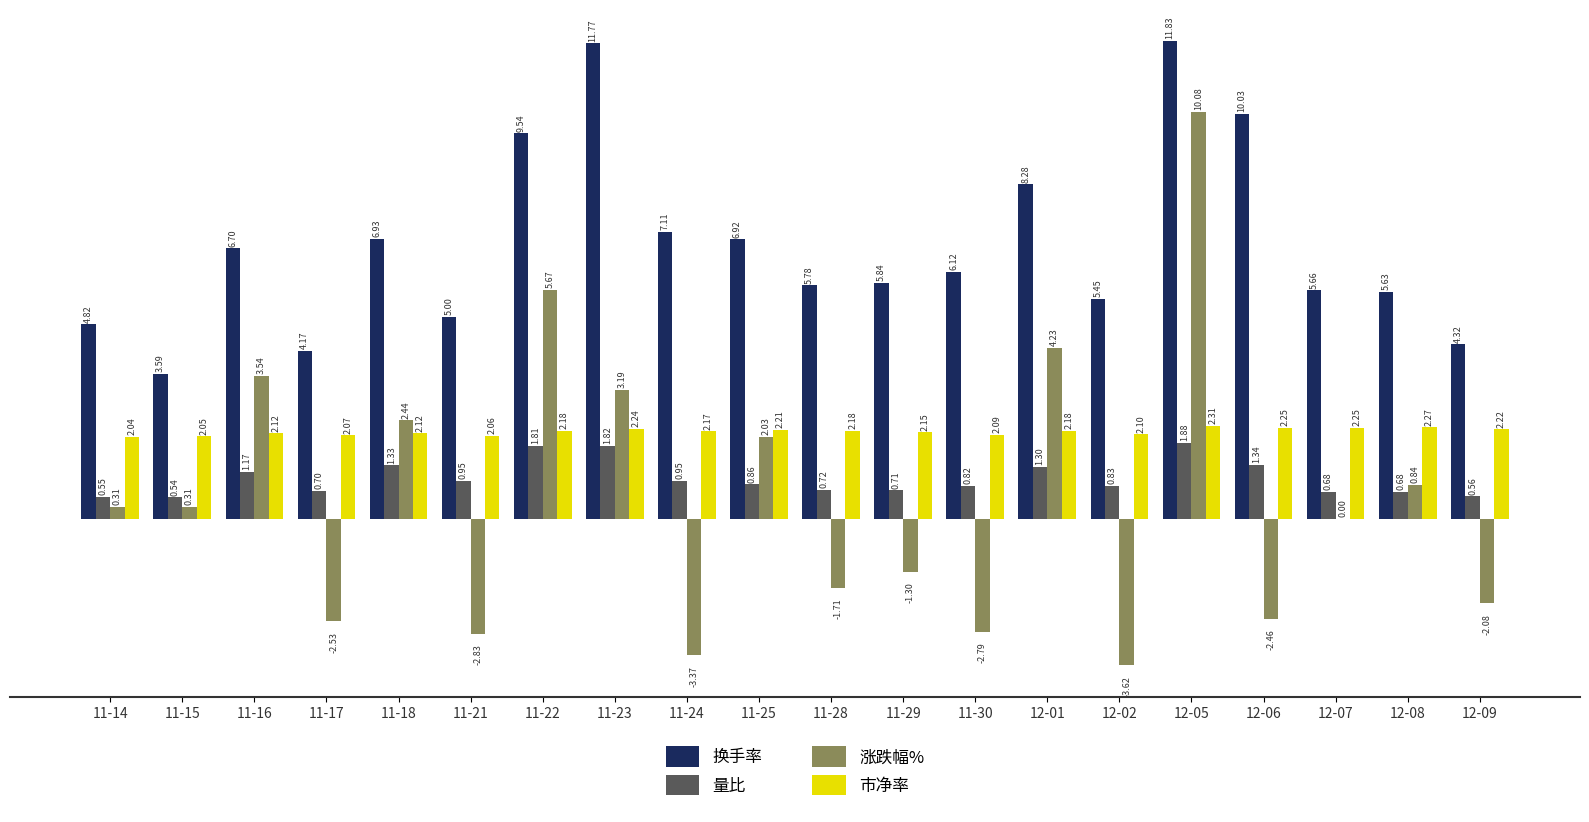

What is the sum of the 换手率 values at 12-07 and 11-16?

12.4